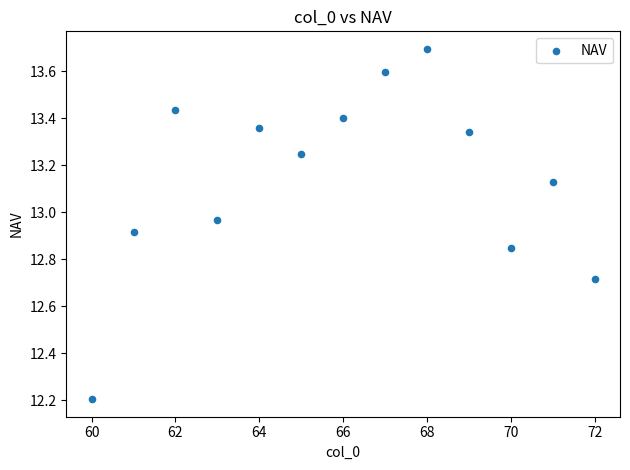

What is the range of X values (max minus min)?

12.0